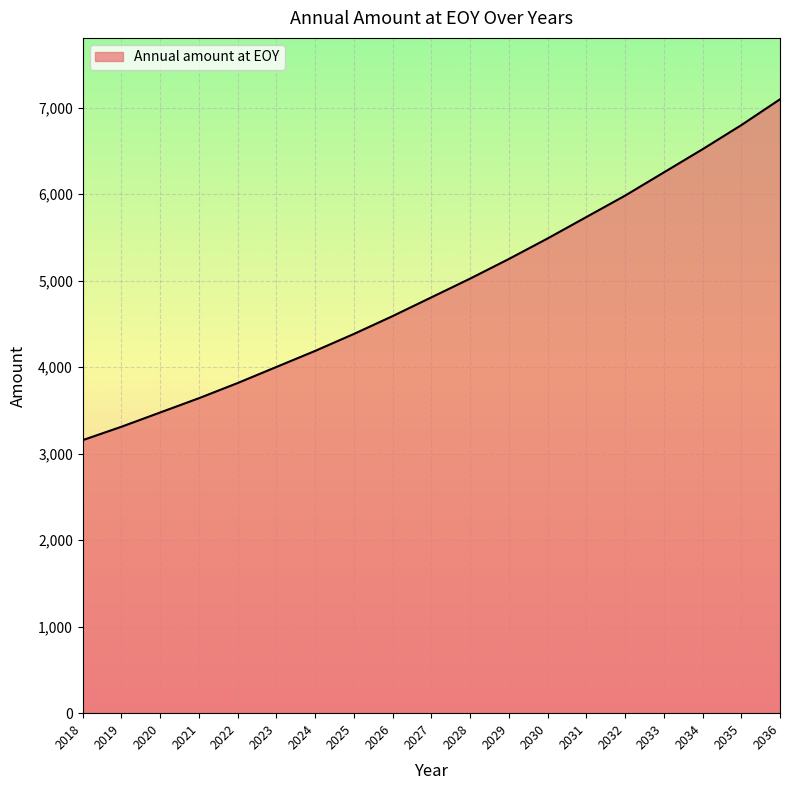

What value does the data have at 2022?

3816.3